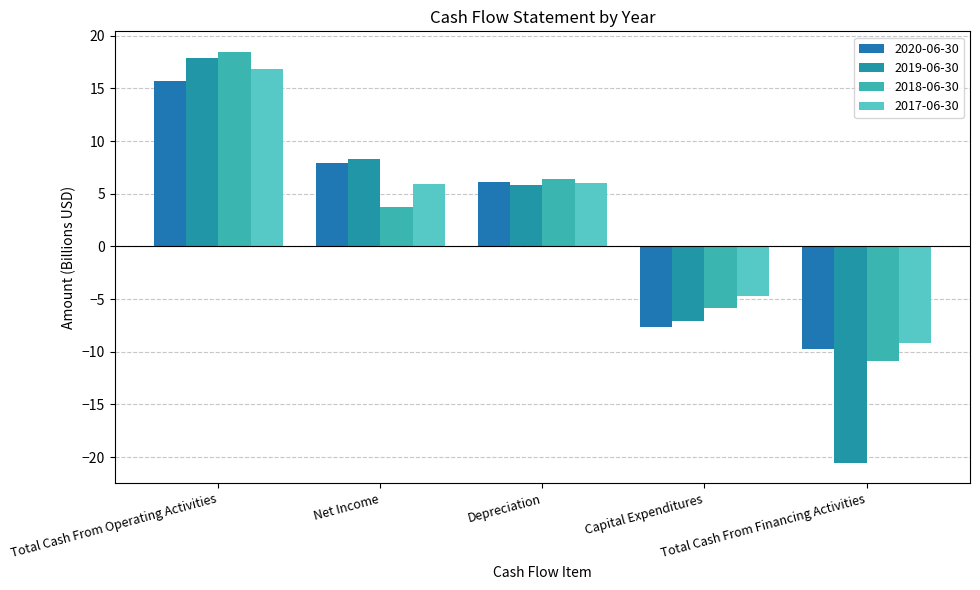

What is the difference between the maximum and second lowest values in the 2017-06-30 series?

21.5